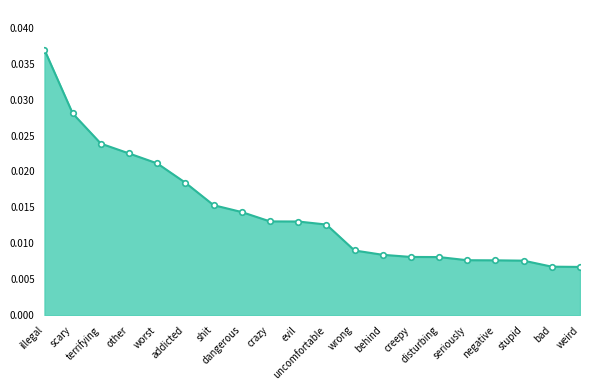

Count the values in the range 0 to 1.

20